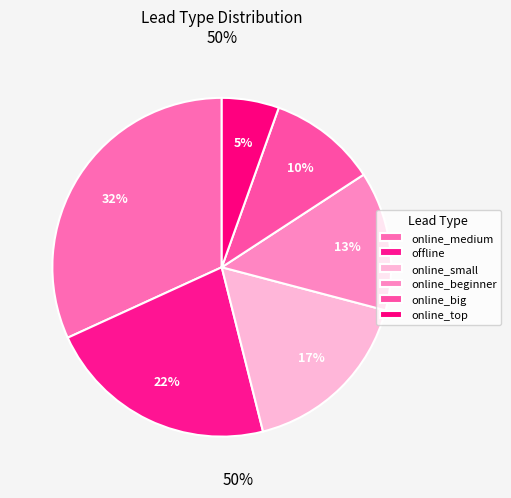

What percentage is the online_beginner slice, to the nearest percent?

13%